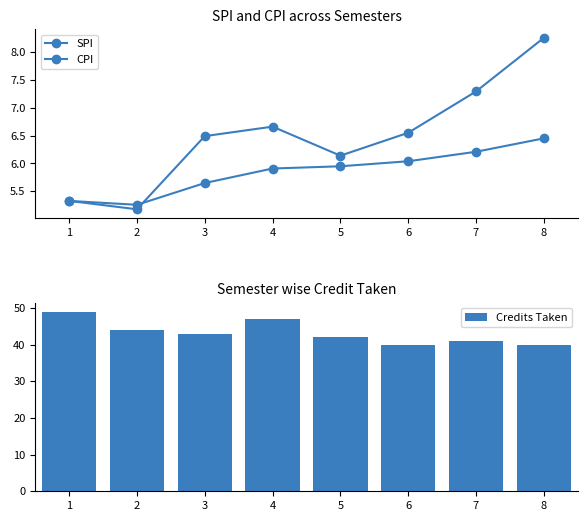

Rank the series by their maximum value, from highest to lowest.

Credits Taken, SPI, CPI